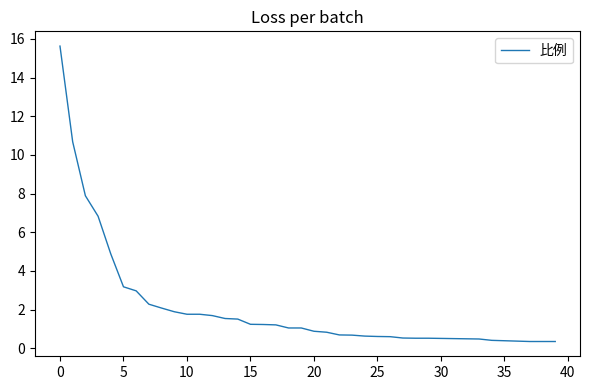

Count the number of data series in this chart.

1